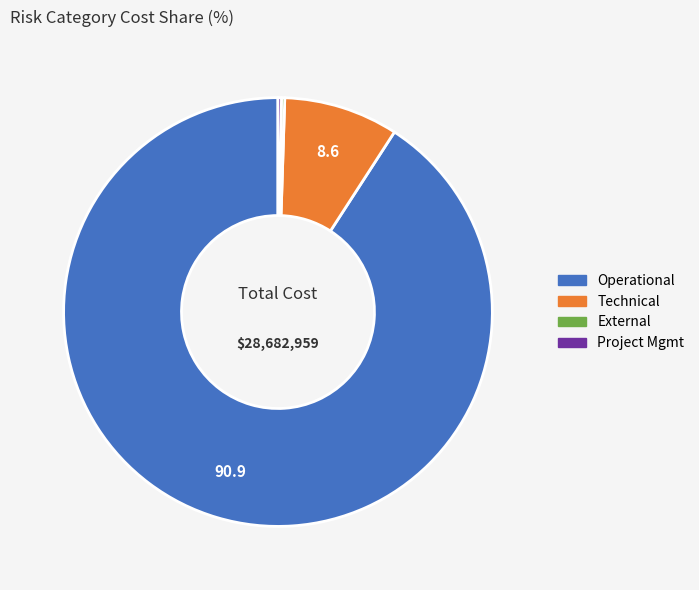

Is there any slice that represents more than half of the pie?

Yes